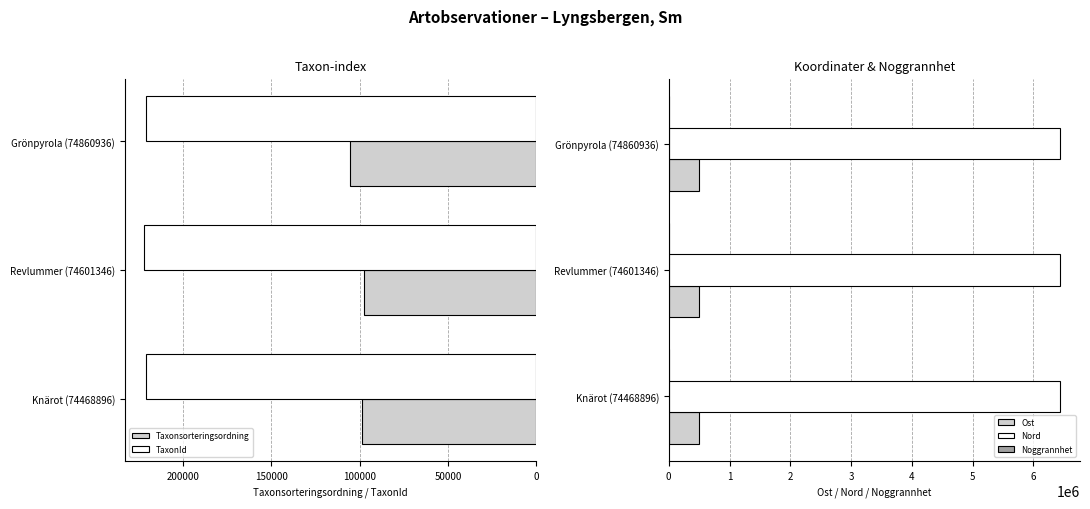

How many groups of bars are there?

3